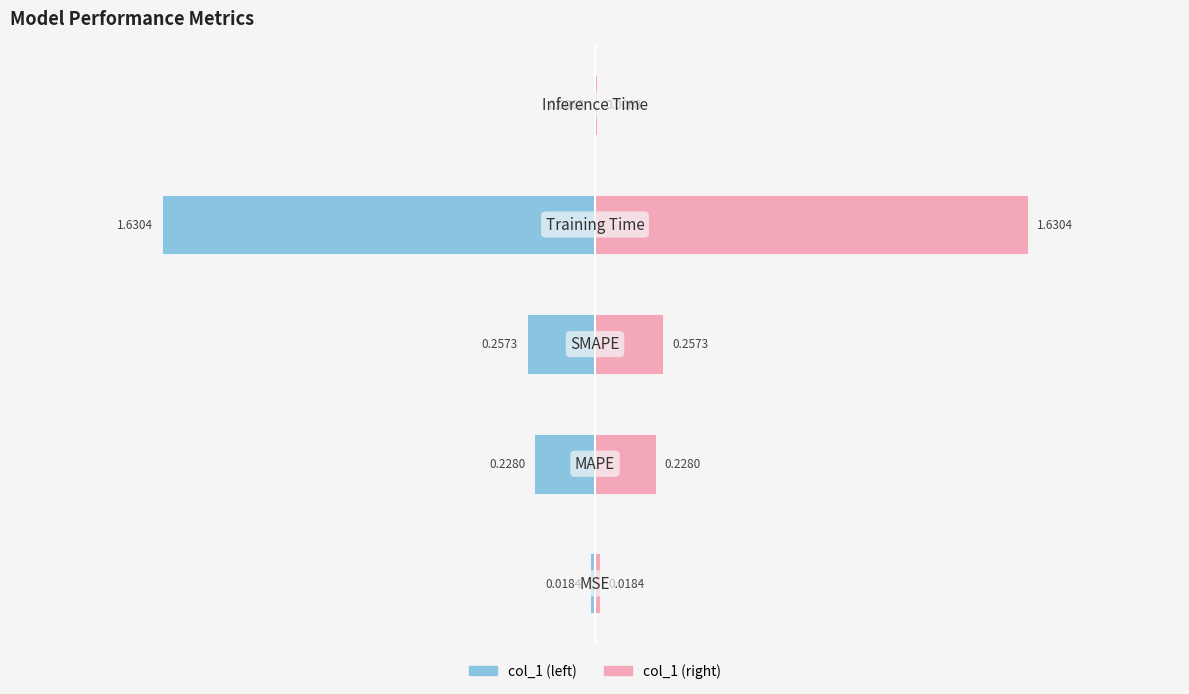

Between SMAPE and MSE, which is larger?

SMAPE